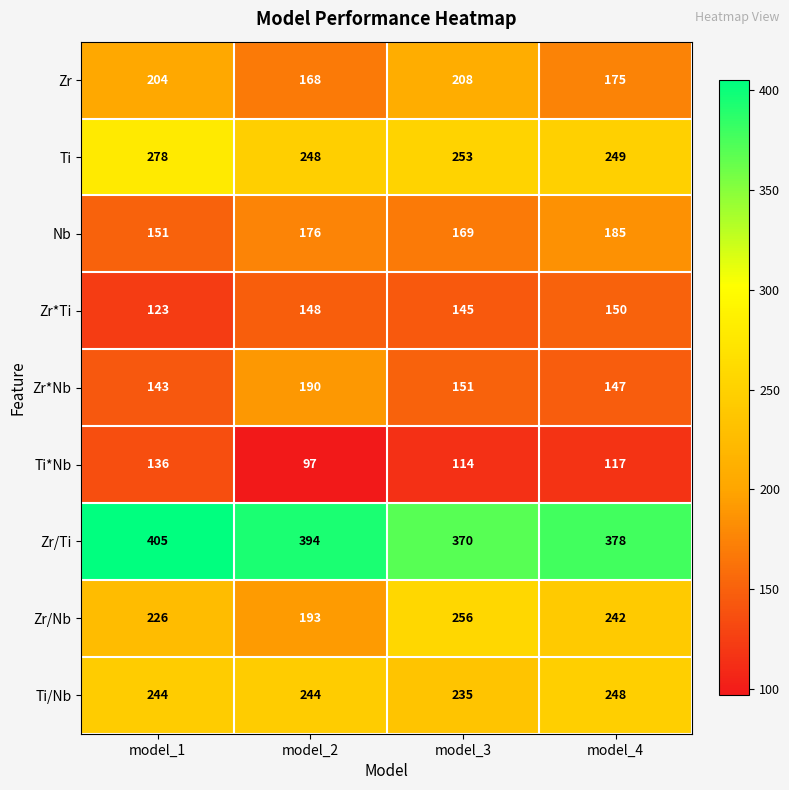

Rank the series by their maximum value, from lowest to highest.

Ti*Nb, Zr*Ti, Nb, Zr*Nb, Zr, Ti/Nb, Zr/Nb, Ti, Zr/Ti